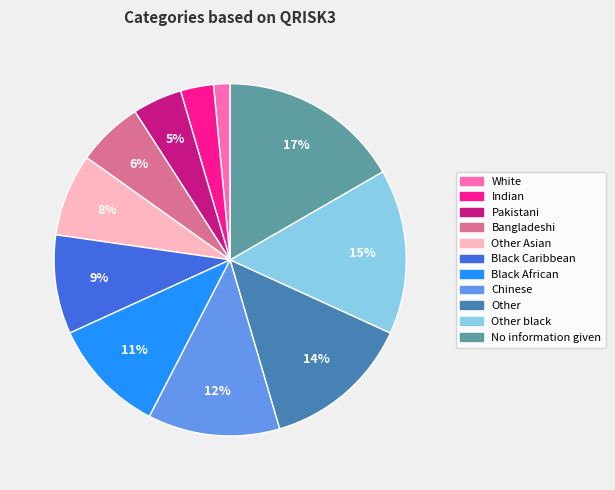

Is there any slice that represents more than half of the pie?

No